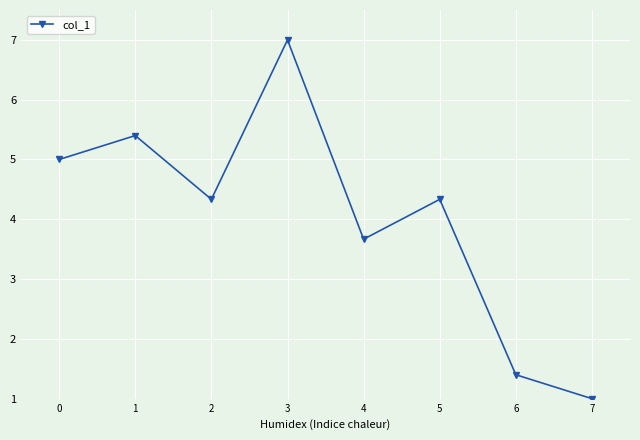

What value does the data have at 5?

4.3